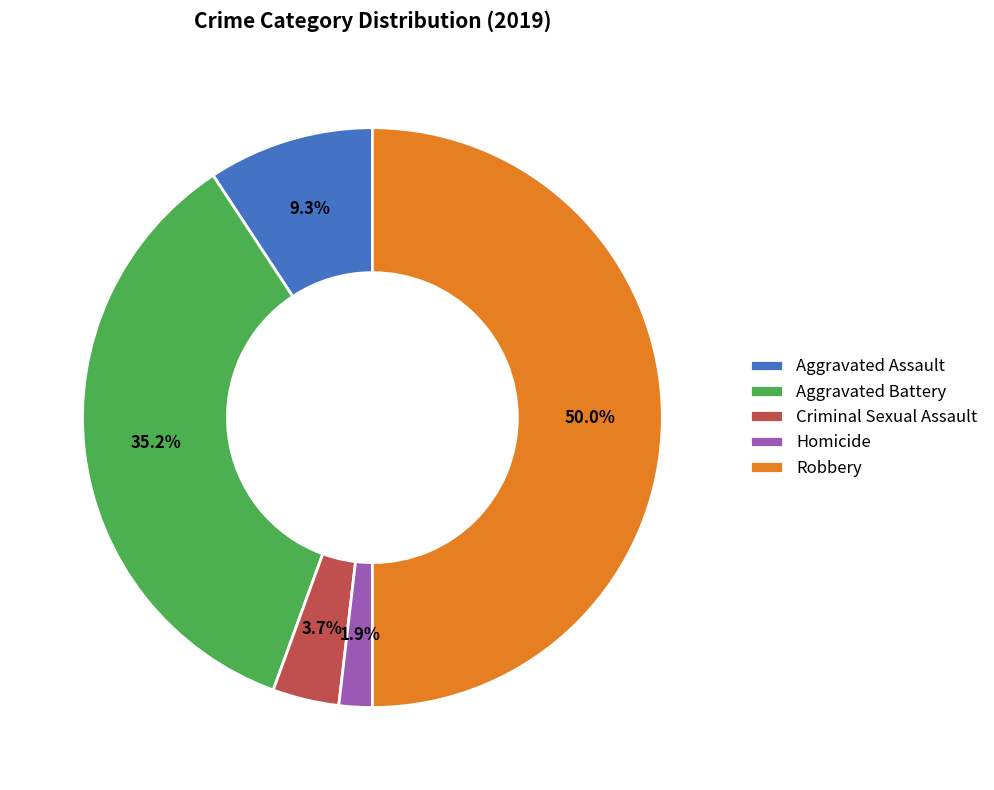

What percentage is NOT represented by Homicide?

98.1%